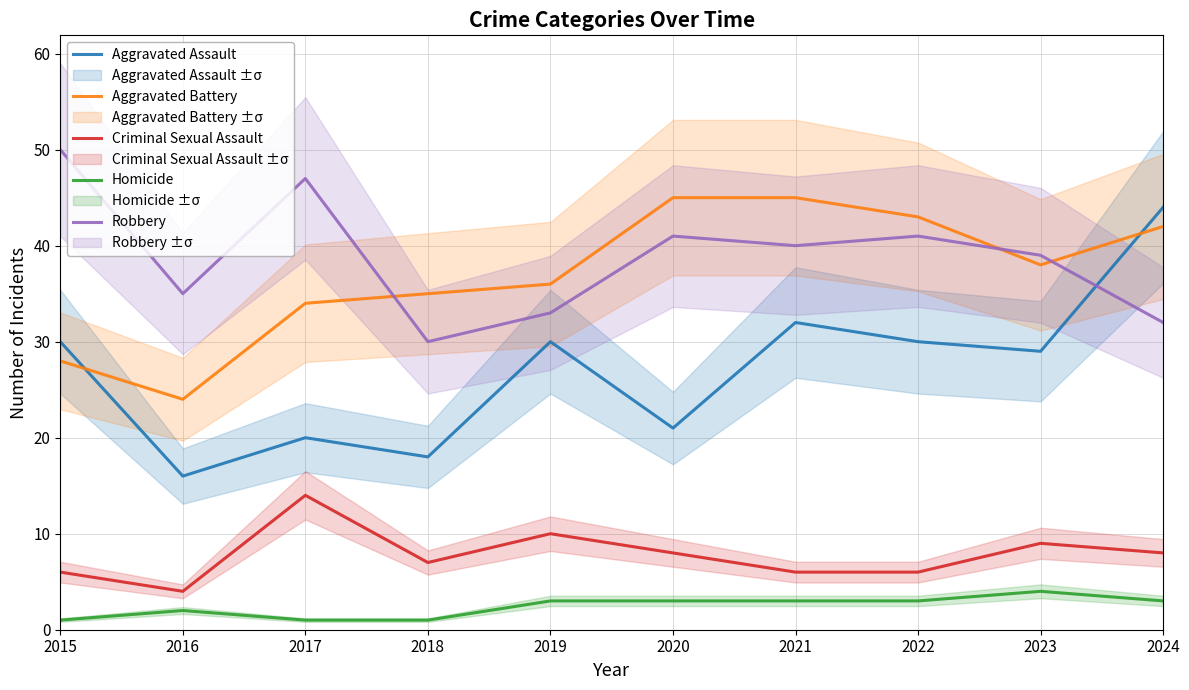

How many distinct data groups are displayed?

5